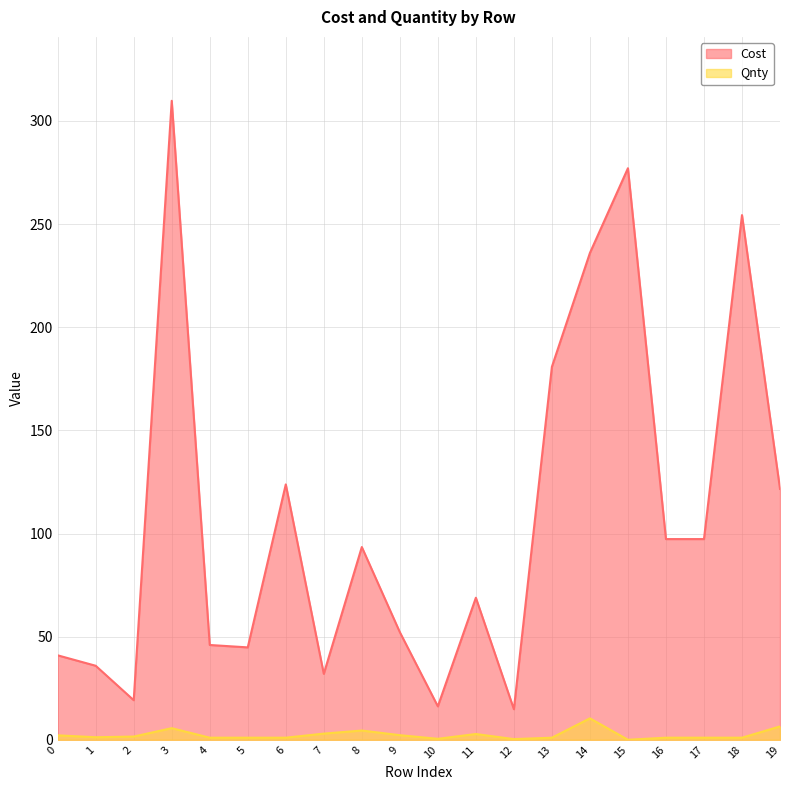

What is the value of the Cost point at the 8th from the left?

32.0